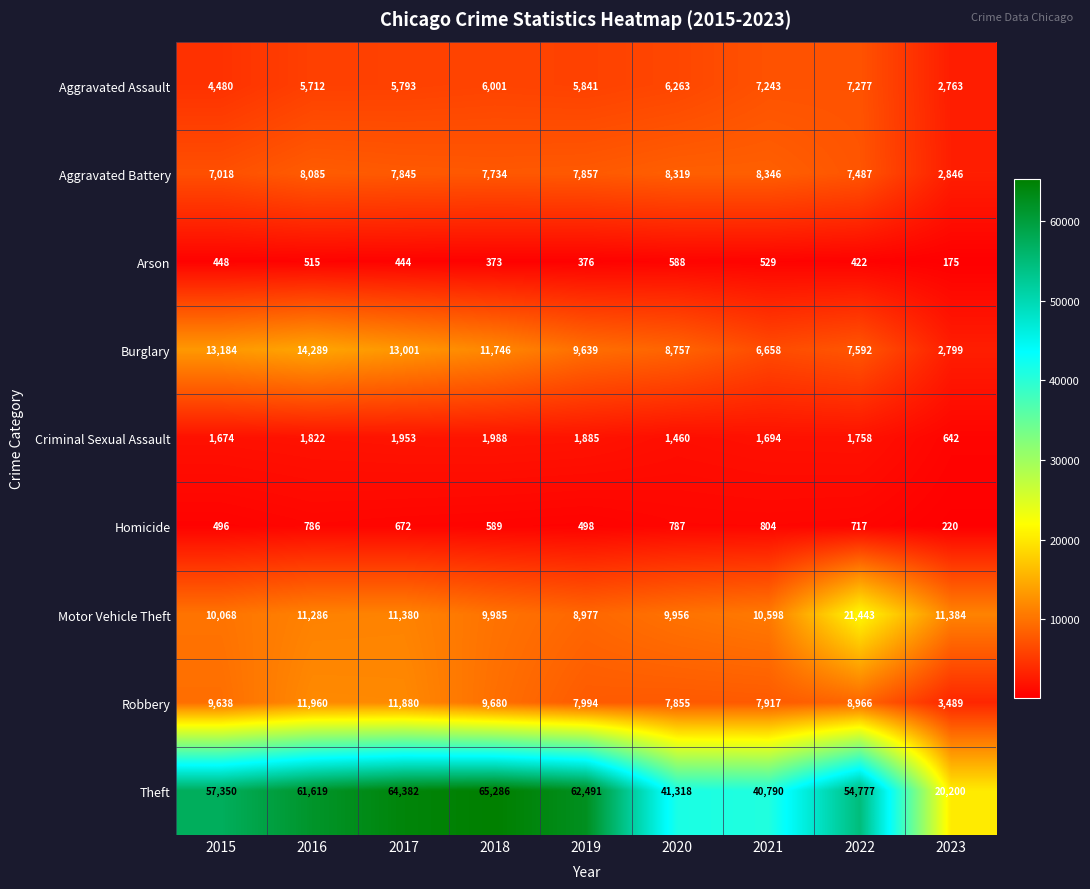

Rank the series at 2020 from lowest to highest value.

Arson, Homicide, Criminal Sexual Assault, Aggravated Assault, Robbery, Aggravated Battery, Burglary, Motor Vehicle Theft, Theft